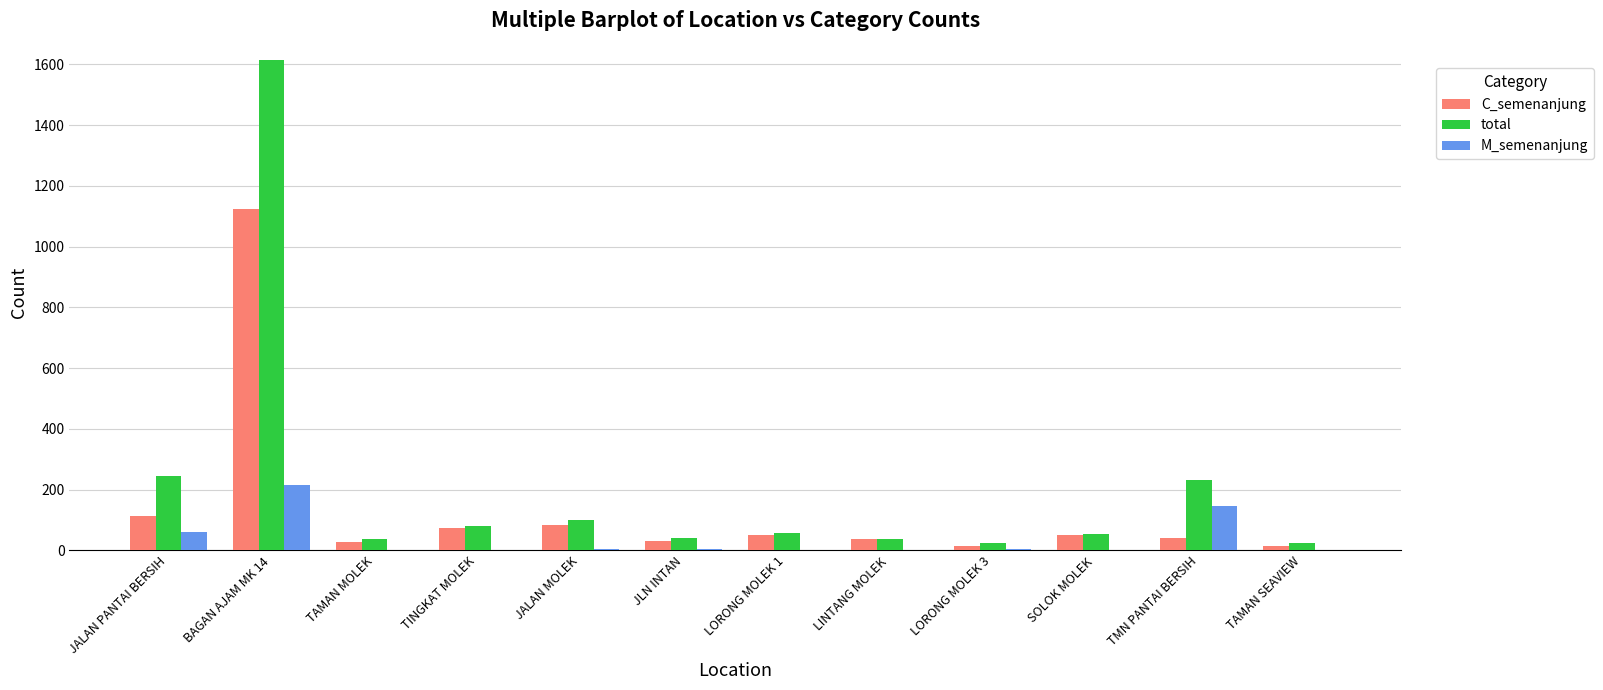

At which category is the sum across all series the highest?

BAGAN AJAM MK 14